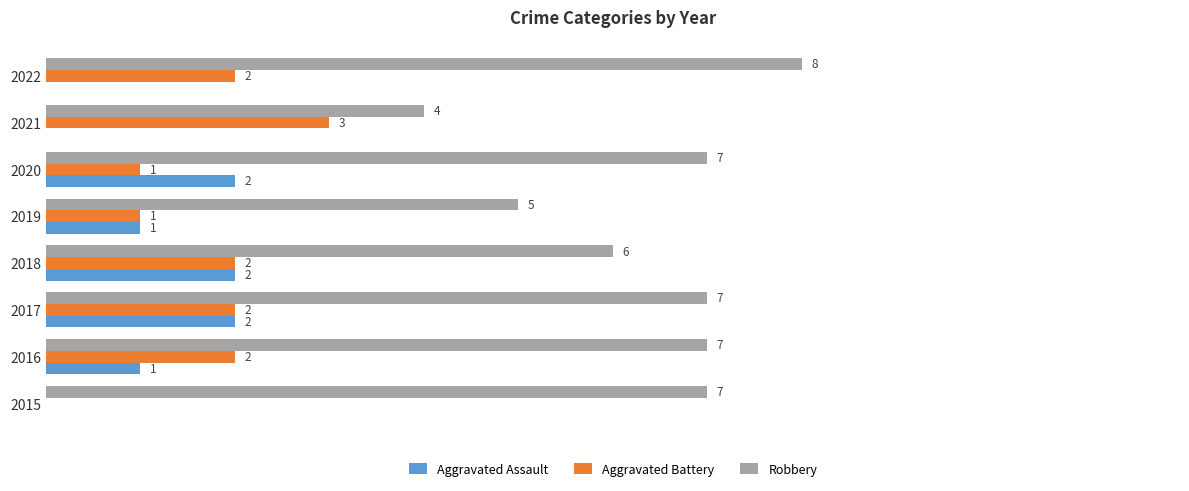

Is the value of Robbery at 2015 greater than the value of Aggravated Battery at 2017?

Yes